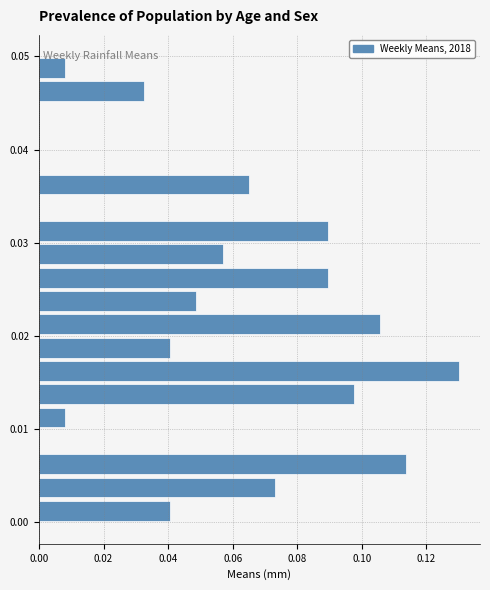

Around what value on the y-axis is the longest bar? Give the approximate position of its centre, as read against the axis.

0.016